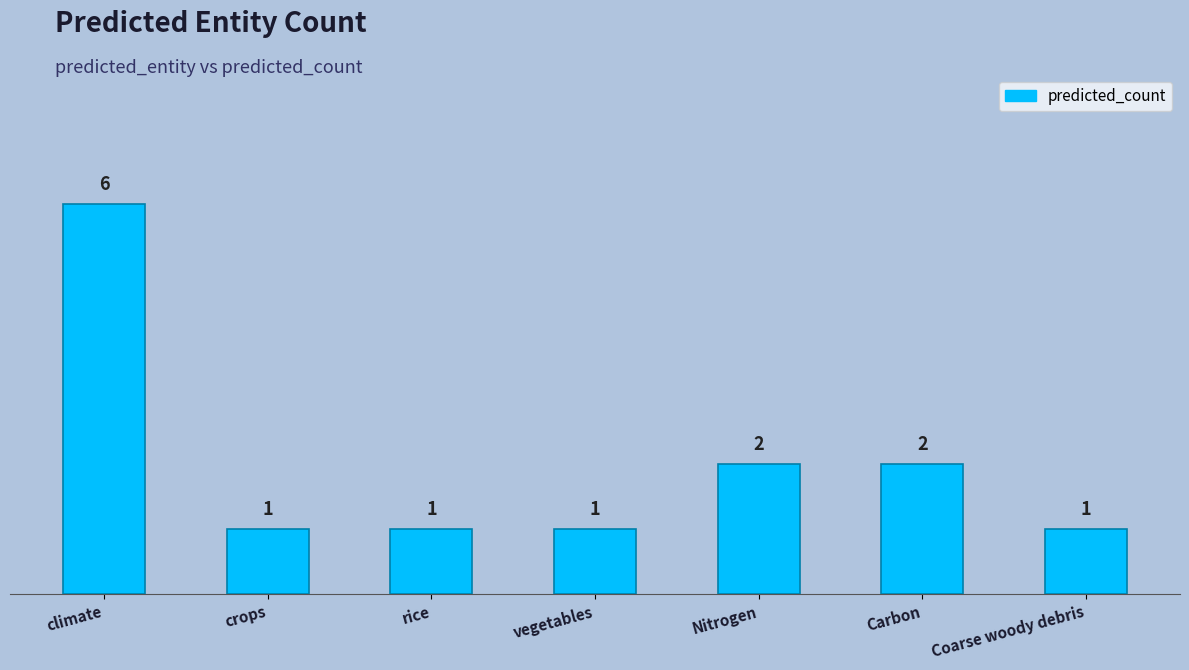

What is the smallest value displayed?

1